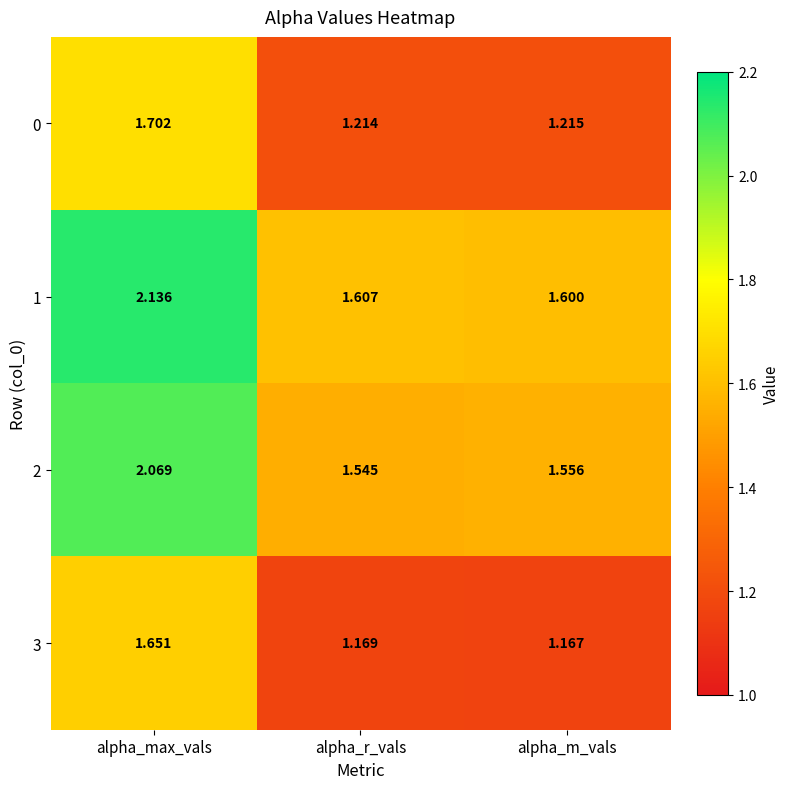

Is the value of 0 at alpha_m_vals greater than the value of 2 at alpha_m_vals?

No